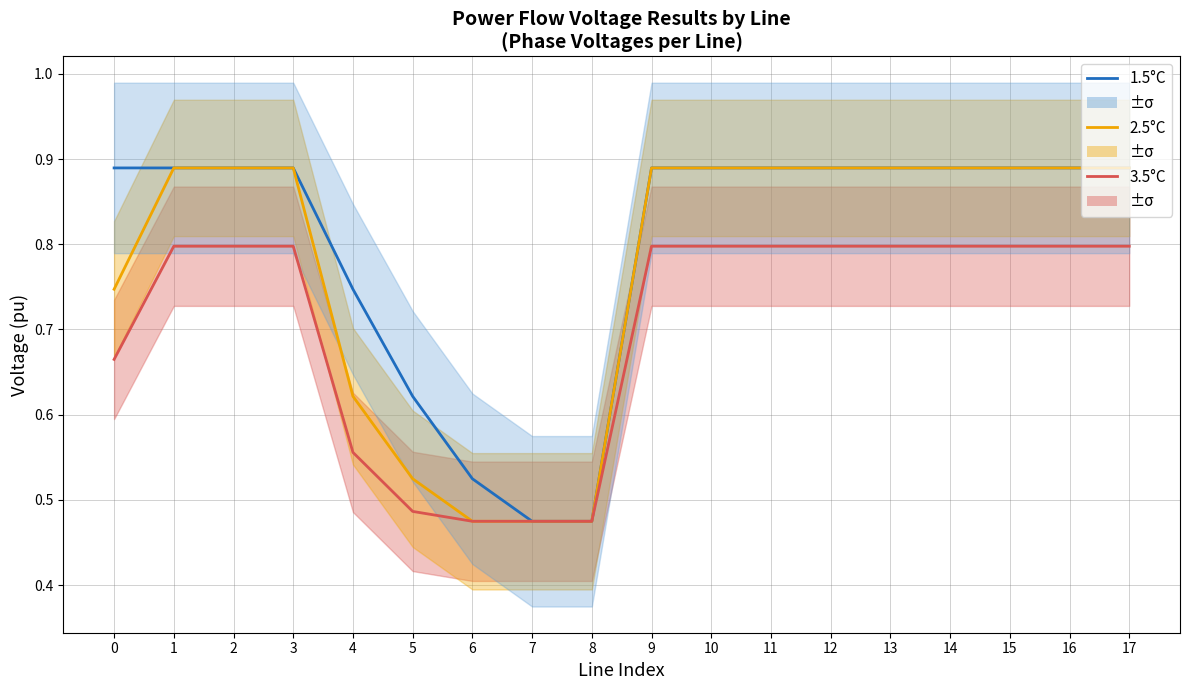

Is it true that 1.5°C equals 0.9 at 1?

True